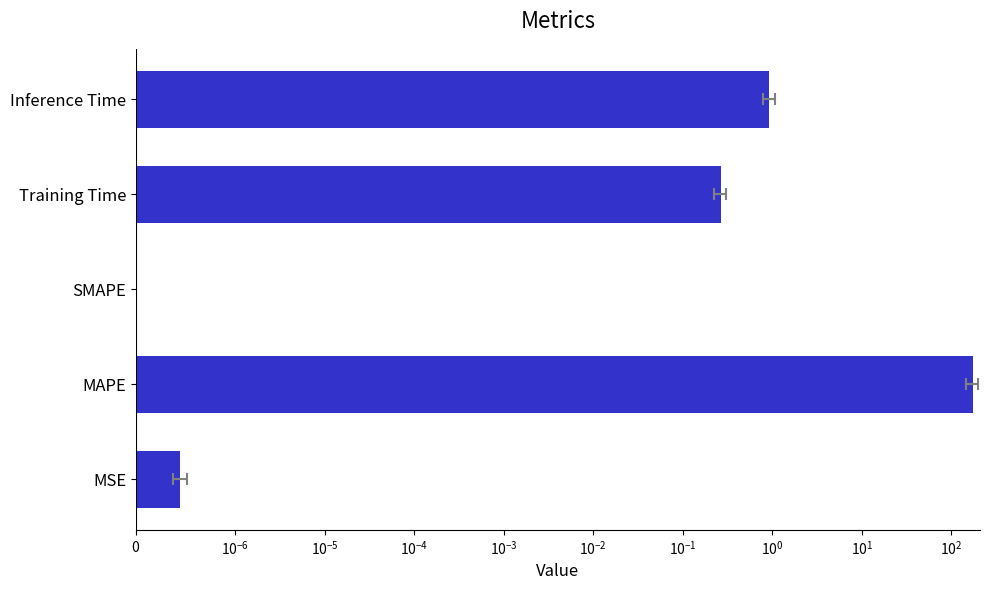

Are the bars grouped side by side (vs. stacked)?

No